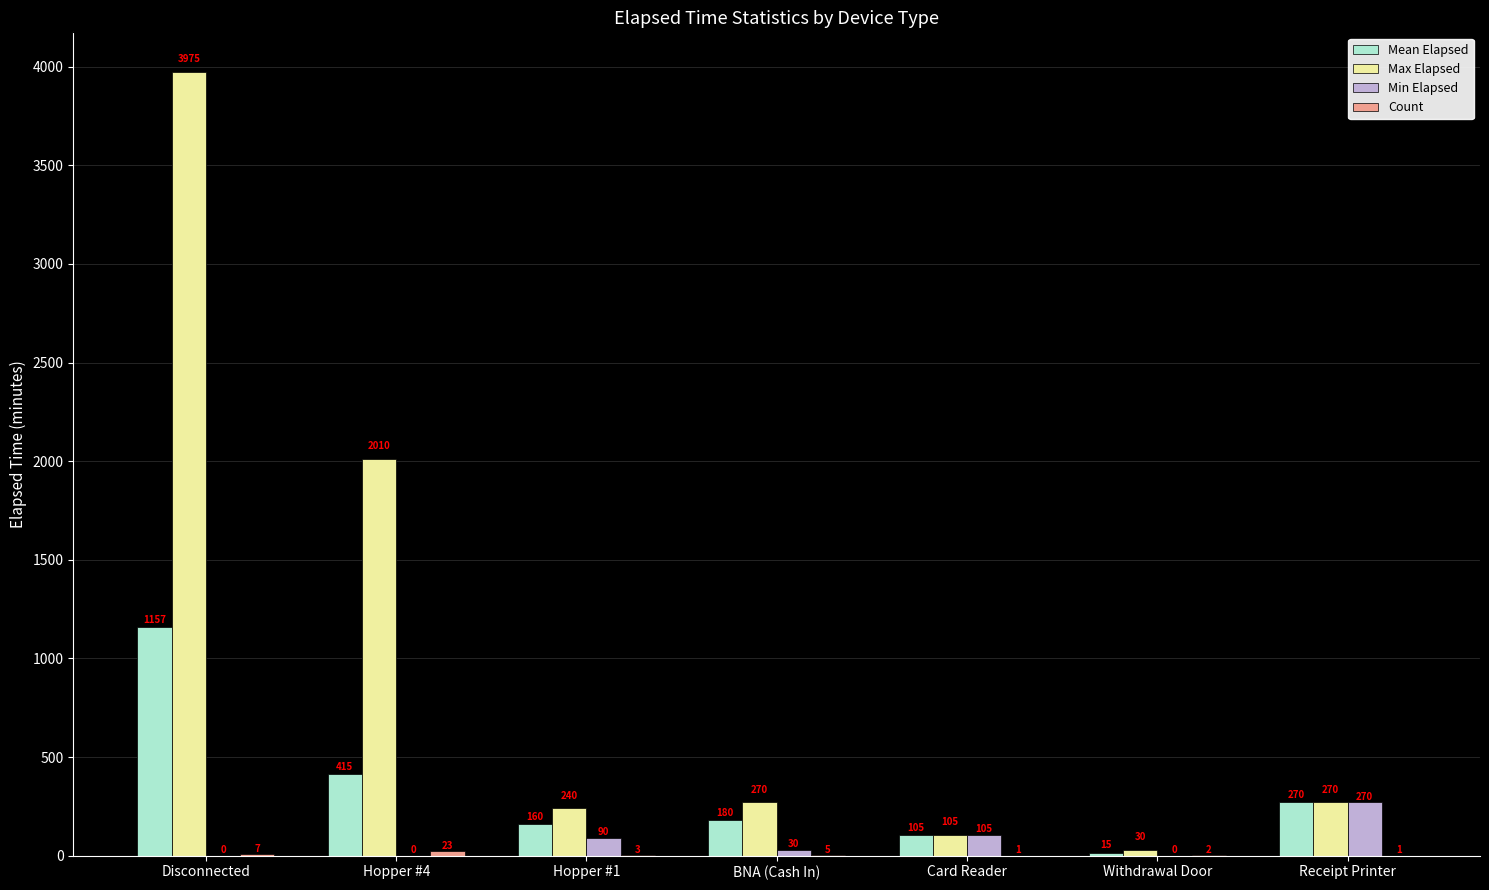

Which series has the largest total across all categories?

Max Elapsed